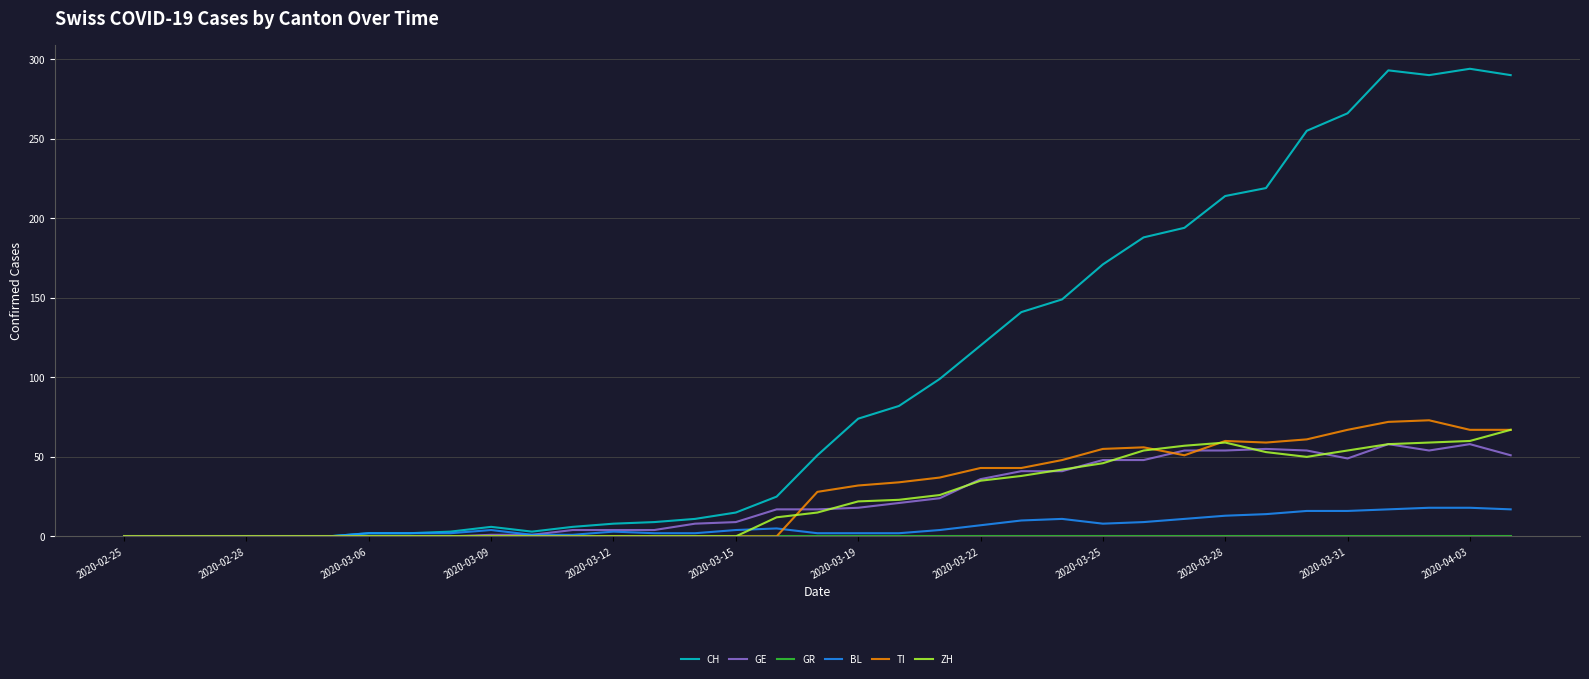

Which series has the largest total across all categories?

CH